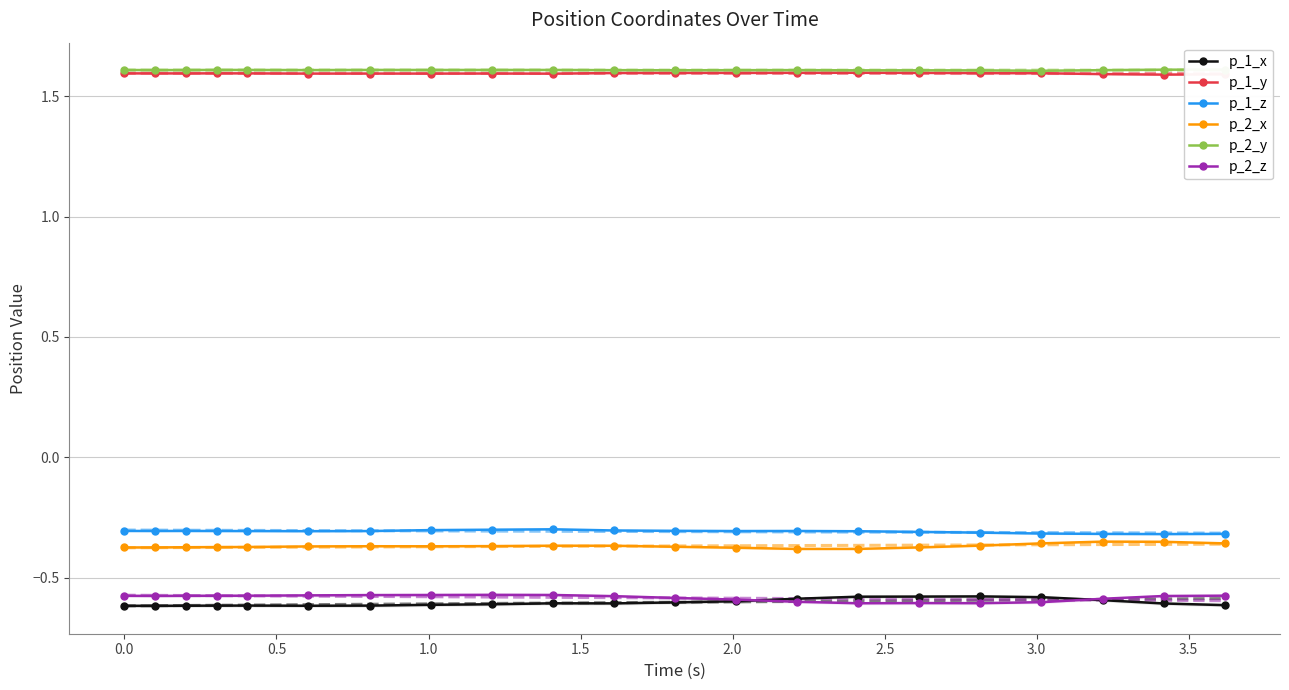

True or false: p_1_x has more than 0 interior local peaks.

True